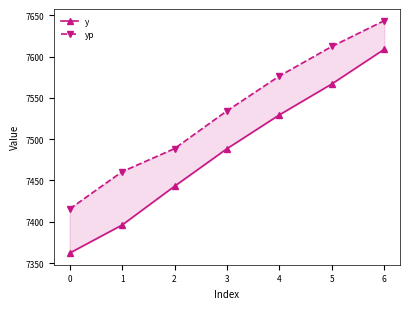

Rank the series by their average value, from highest to lowest.

yp, y